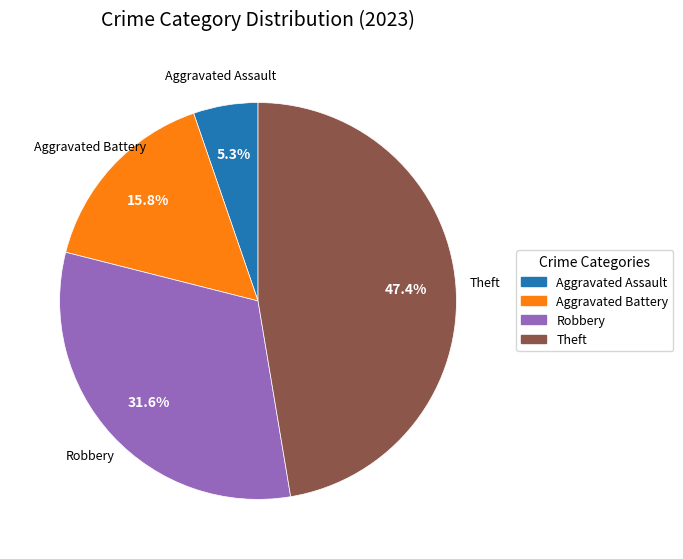

Which category has the smallest portion of the pie?

Aggravated Assault